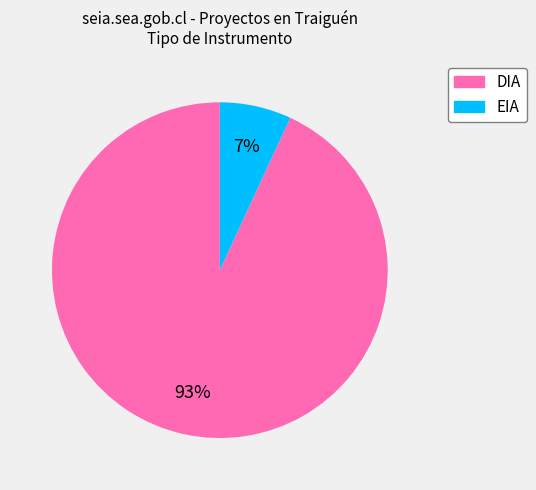

To the nearest percent, what is the difference between the largest and smallest slice percentages?

86%